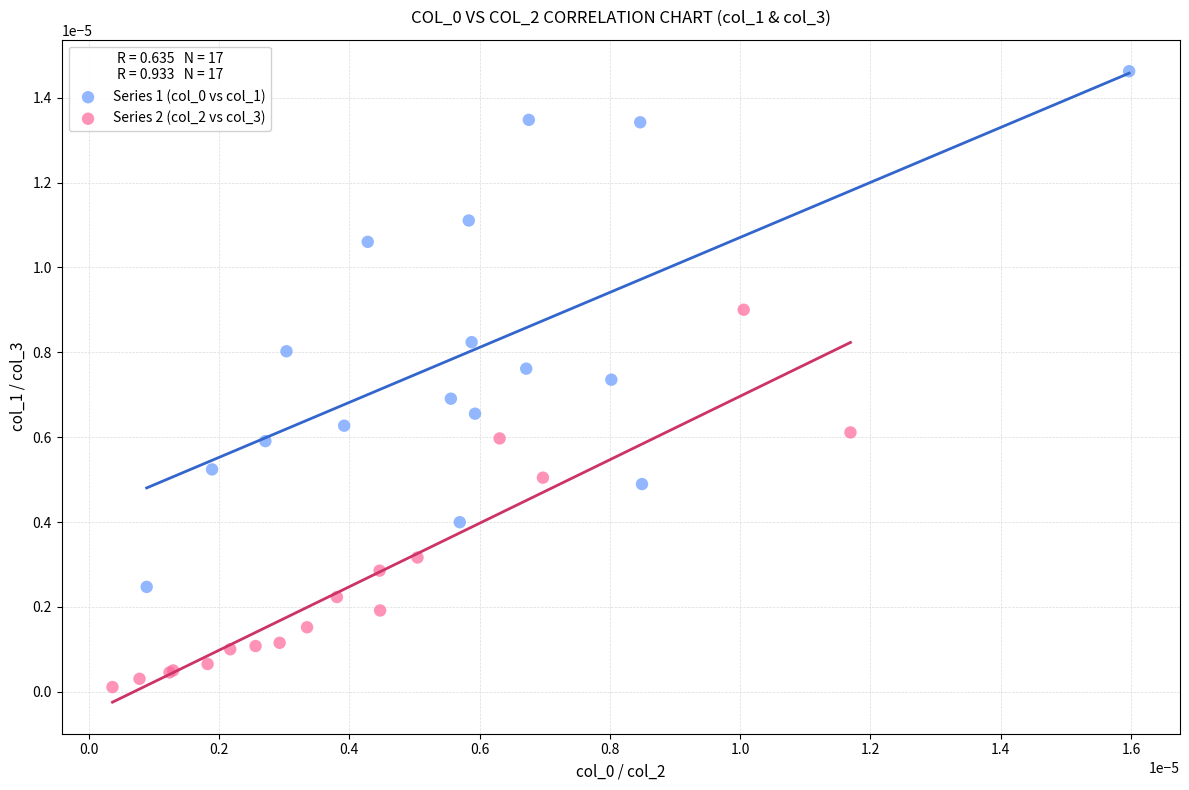

Which series contains the lowest Y value?

Series 2 (col_2 vs col_3)